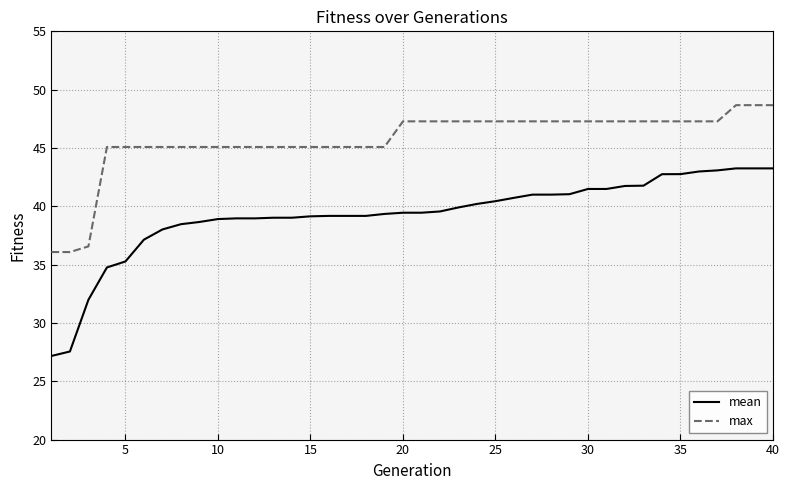

List the series in order of their peak value, lowest first.

mean, max